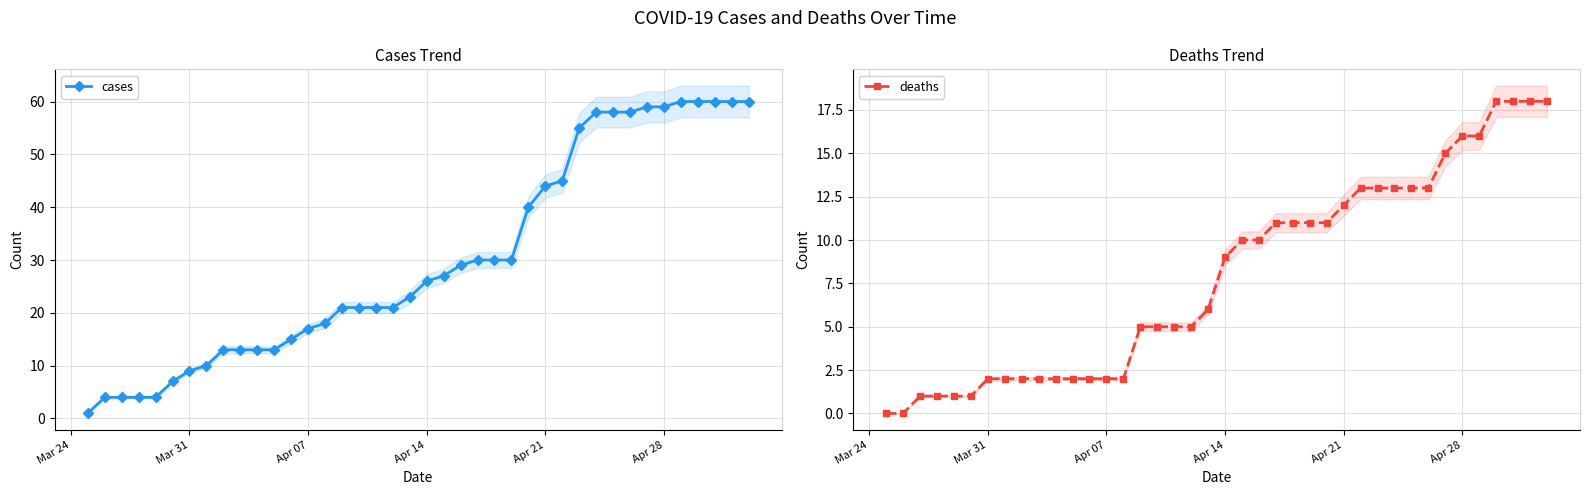

List the series in order of their overall mean, highest first.

cases, deaths